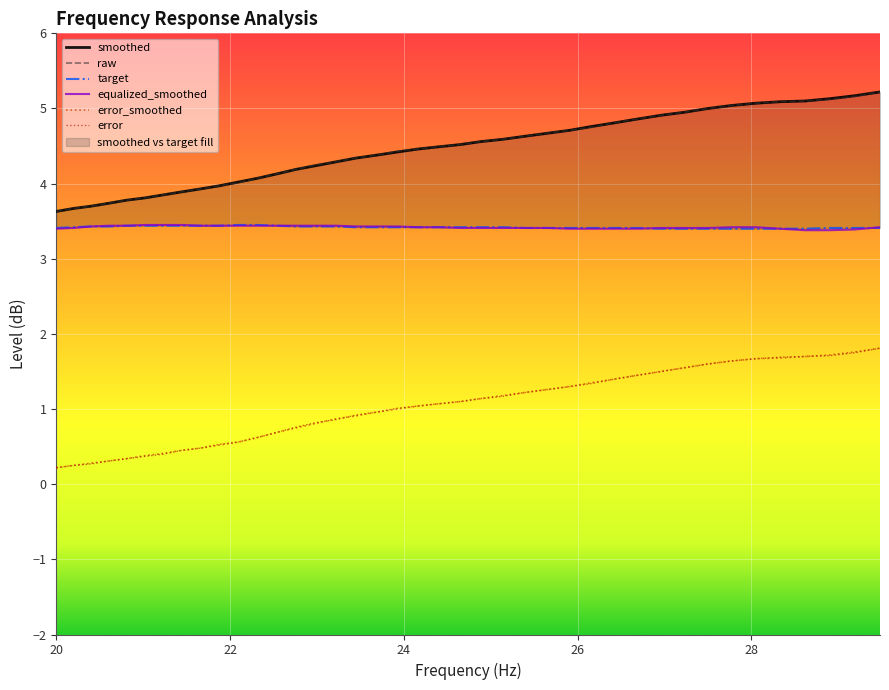

How many series are shown in this chart?

6